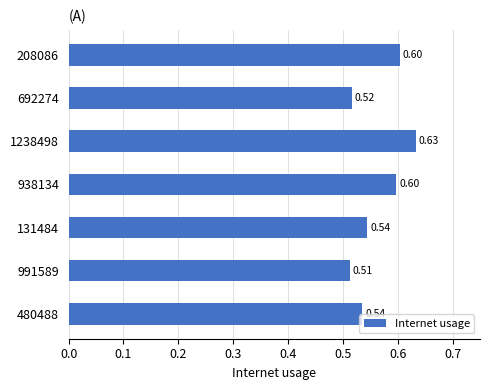

What is the greatest value displayed?

0.6